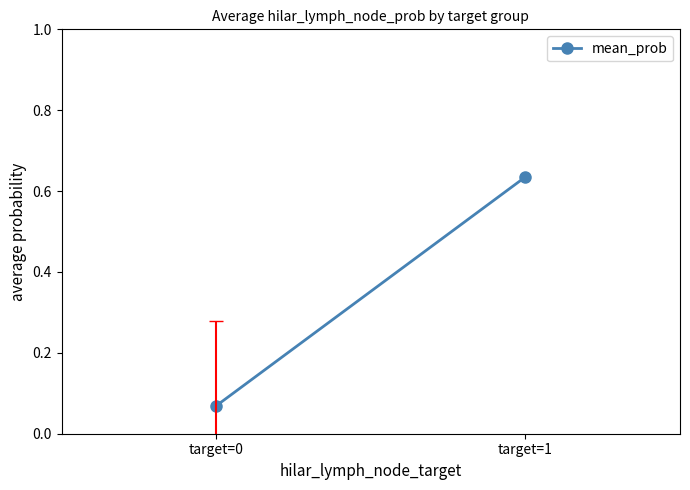

List the labels in order of value, largest first.

target=1, target=0